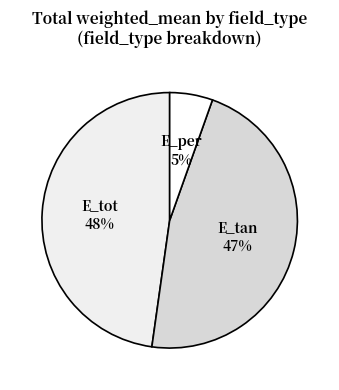

Is E_per the majority of the pie?

No